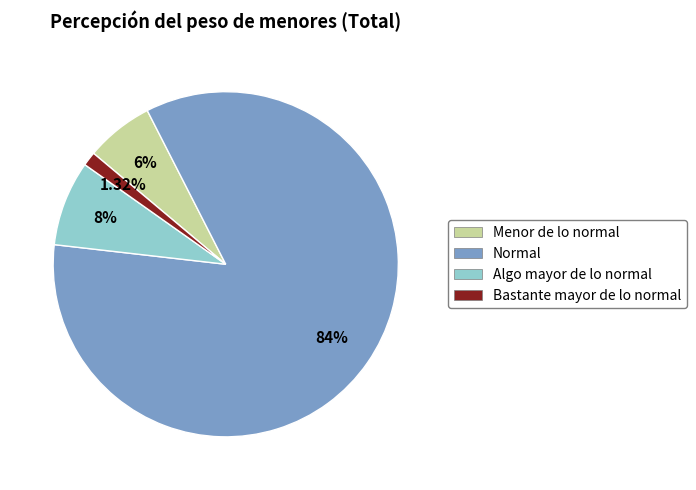

Approximately how many times larger is the value at Menor de lo normal compared to Algo mayor de lo normal?

0.8